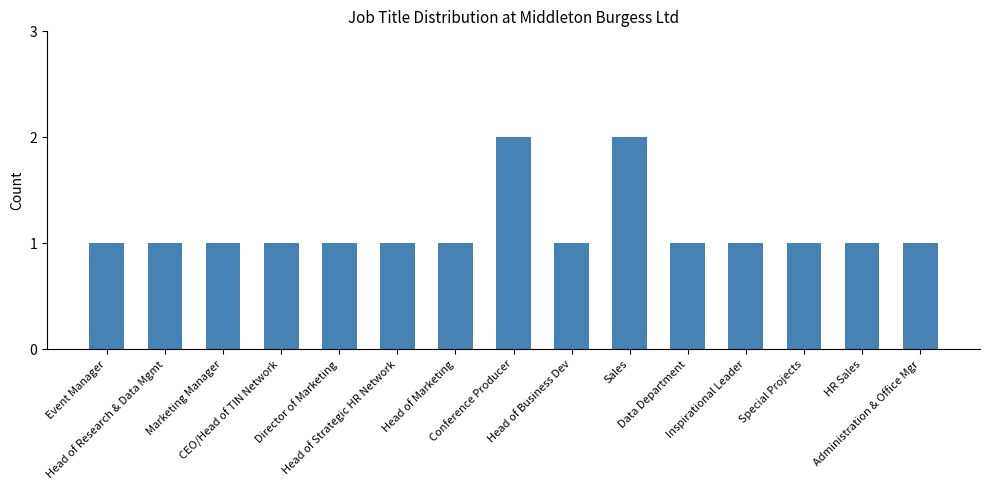

What is the value of the 10th bar from the left?

2